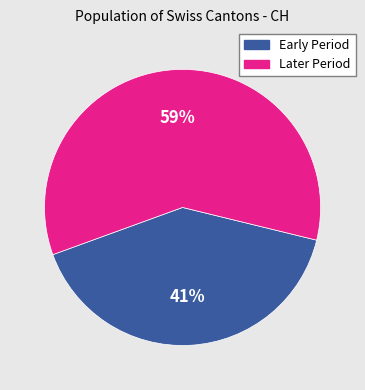

To the nearest percent, what is the average slice percentage?

50%